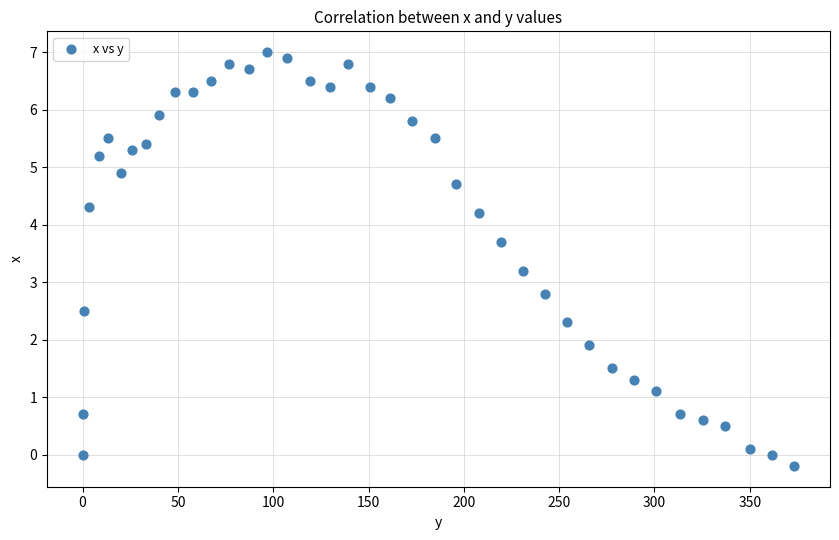

What is the range of X values (max minus min)?

373.4